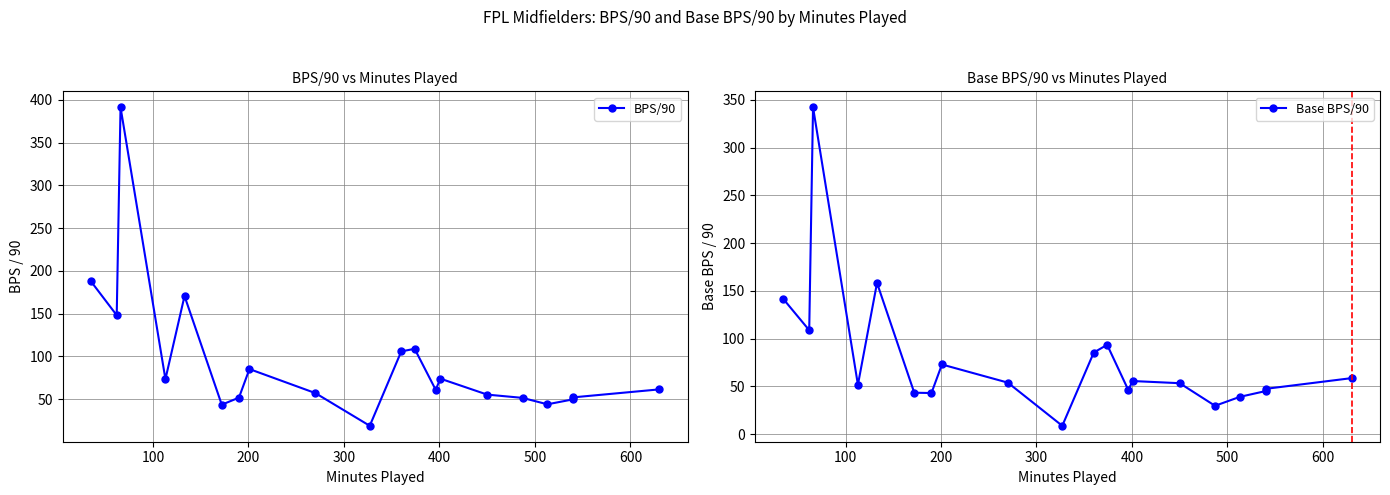

How many categories are shown in the chart?

20